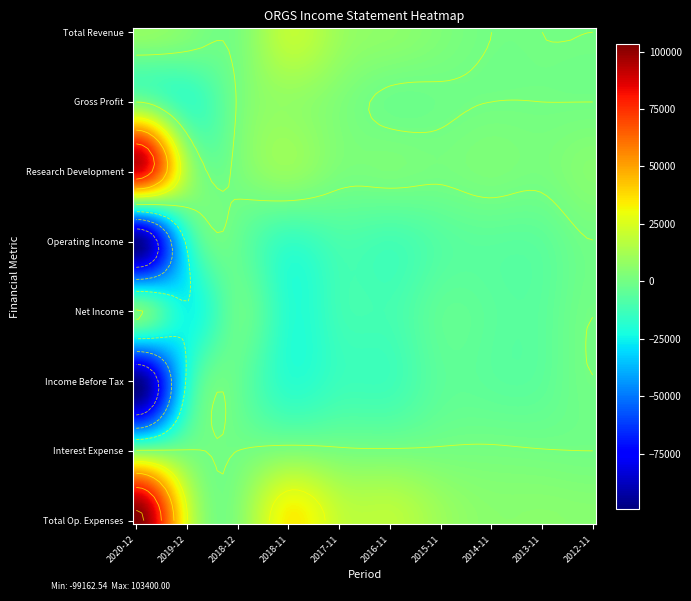

Which series changed the most between 2020-12 and 2016-11?

Total Op. Expenses